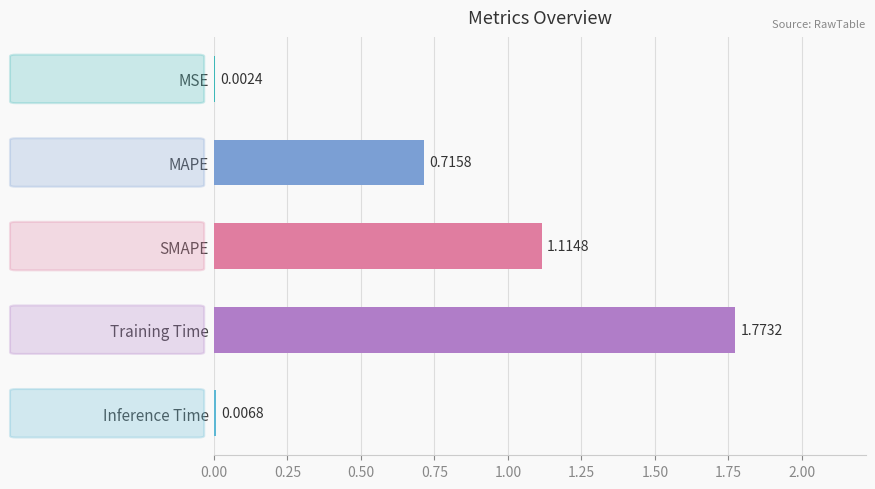

At which category does the chart reach its peak across all series?

Training Time